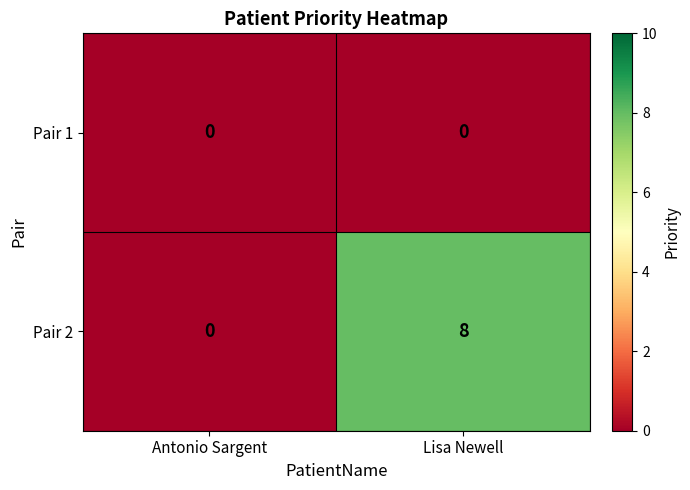

At which label is Pair 2 closest to 4?

Antonio Sargent